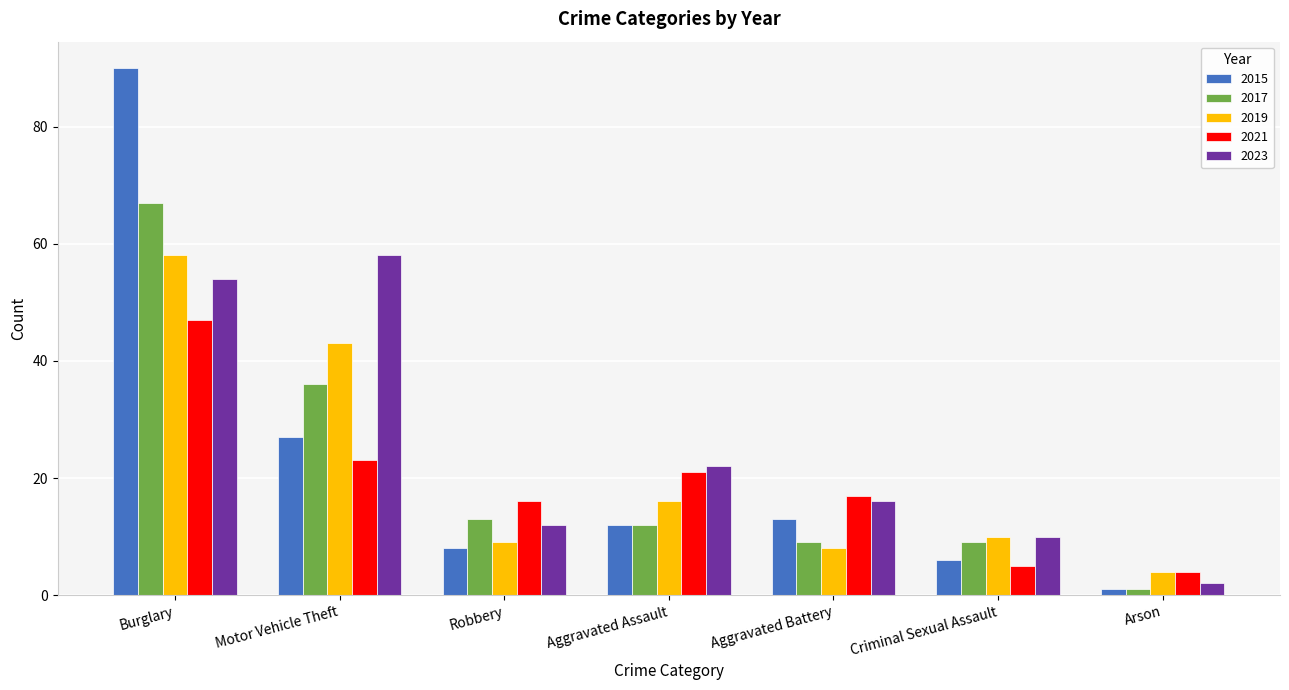

Which label corresponds to the largest value in the chart?

Burglary